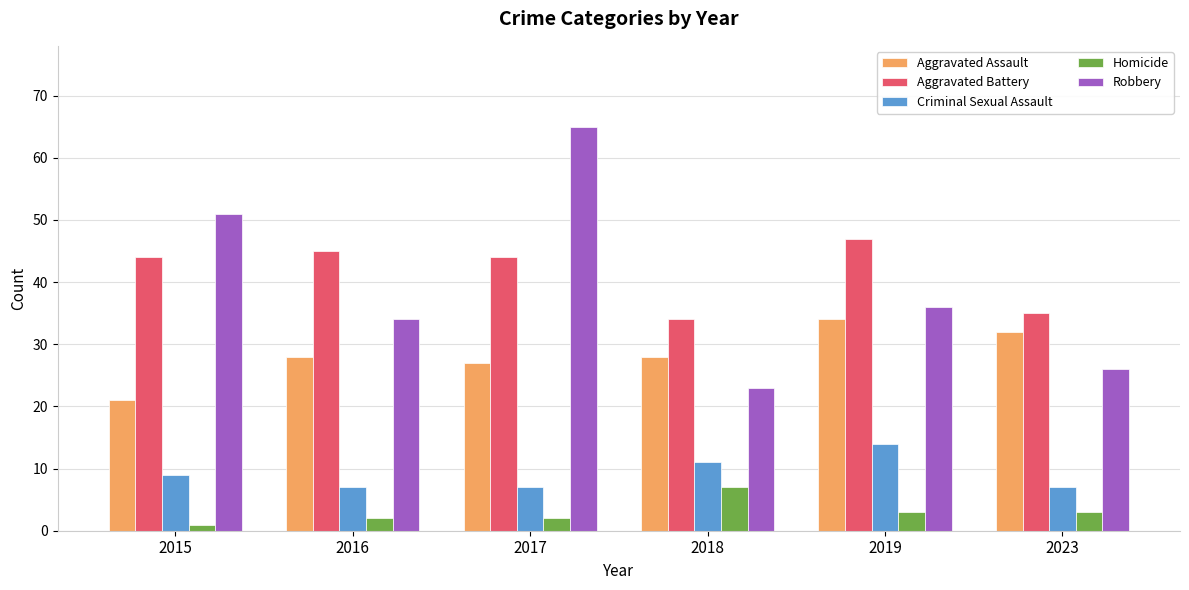

True or false: Aggravated Assault has a value of 16 at 2016.

False